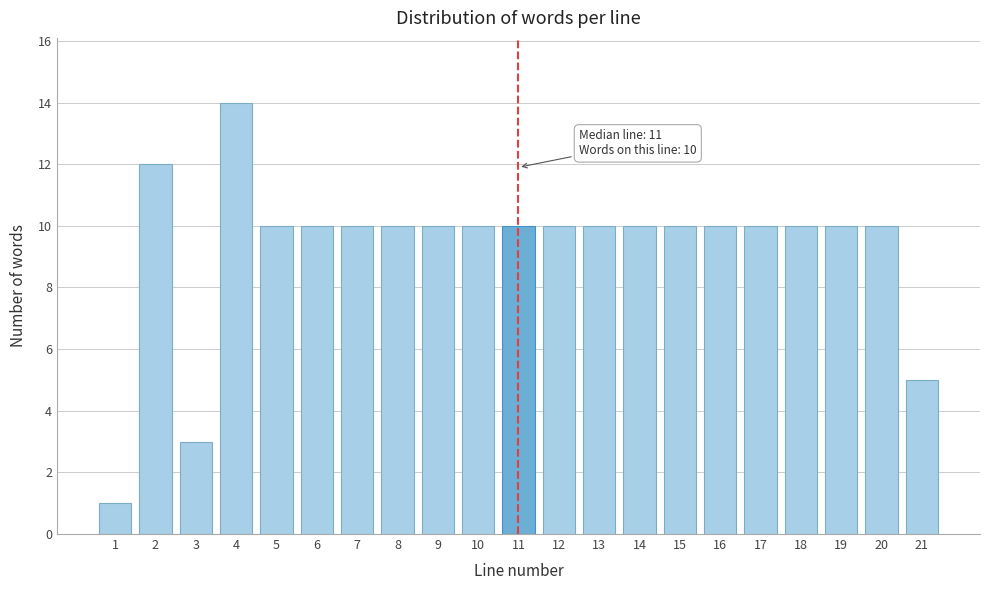

Reading left to right, list all the values displayed in this chart.

1=1	2=12	3=3	4=14	5=10	6=10	7=10	8=10	9=10	10=10	11=10	12=10	13=10	14=10	15=10	16=10	17=10	18=10	19=10	20=10	21=5